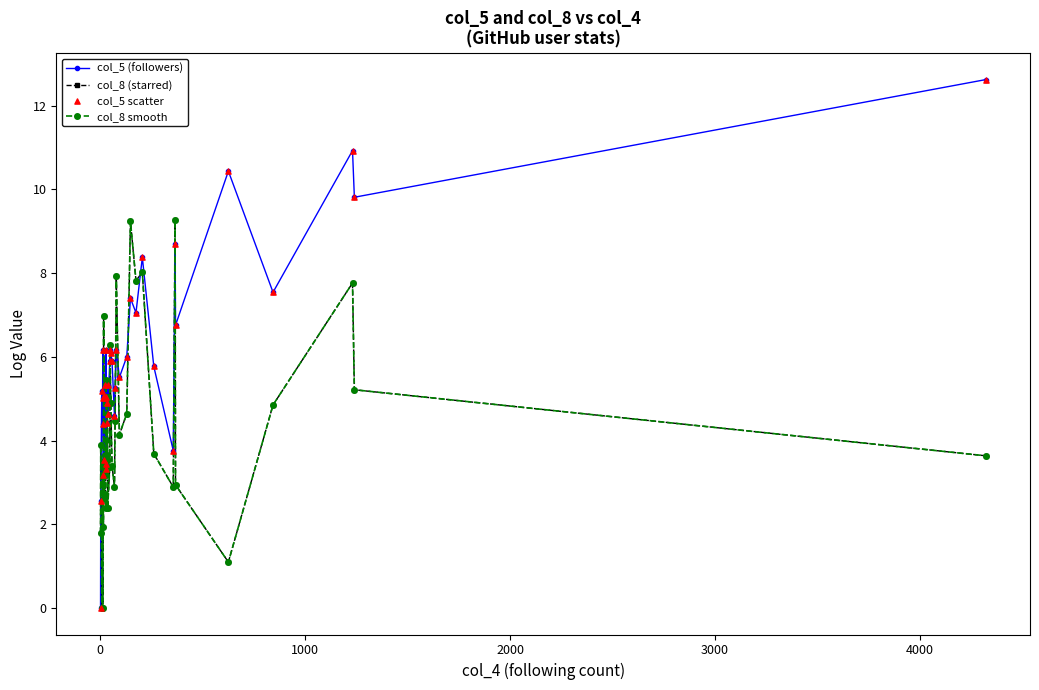

Which series reaches the minimum Y coordinate?

col_5 (followers)